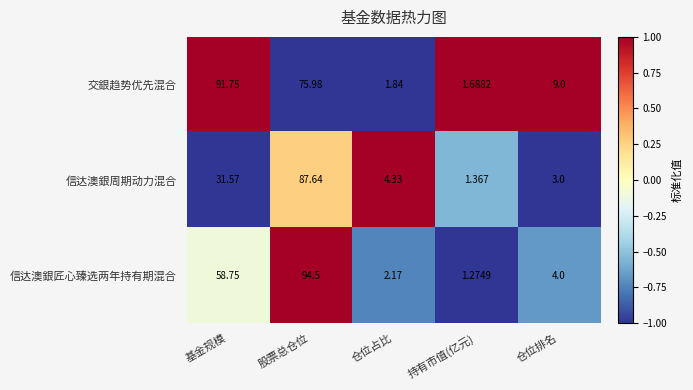

Which series changed the most between 基金规模 and 仓位排名?

交銀趋势优先混合